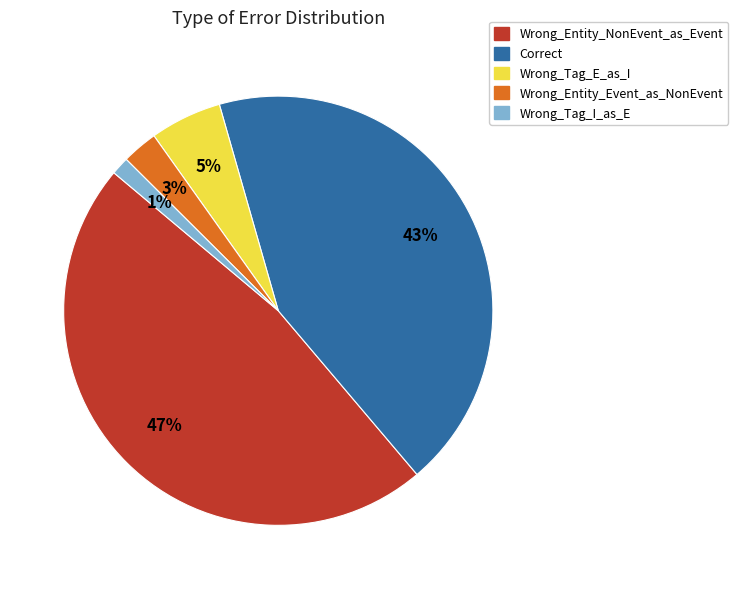

Does Wrong_Tag_E_as_I represent more than half of the total?

No